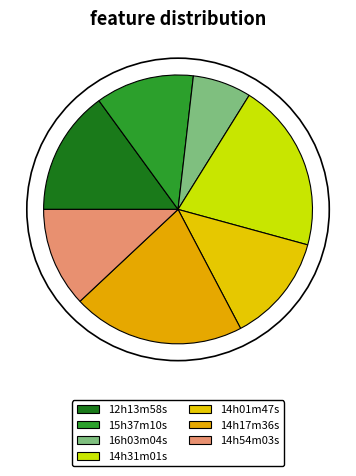

To the nearest percent, what is the average slice percentage?

14%